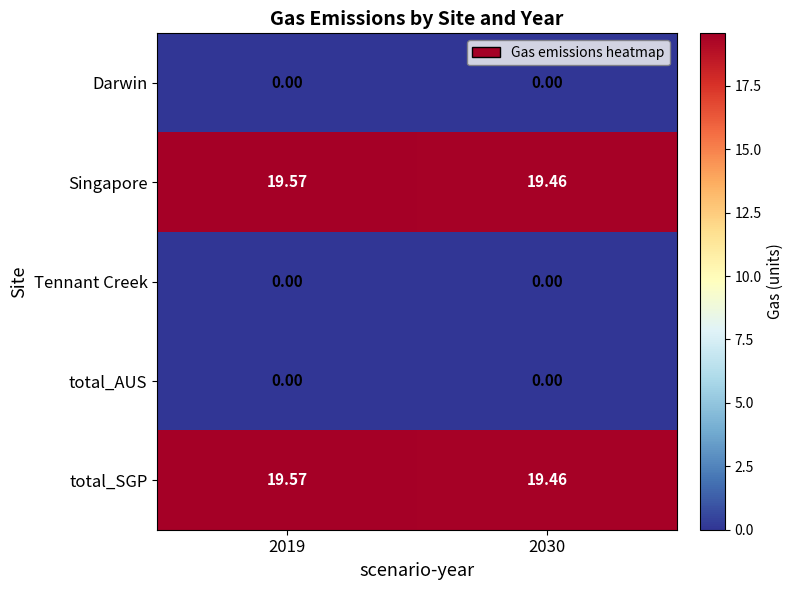

How many series are shown in this chart?

5